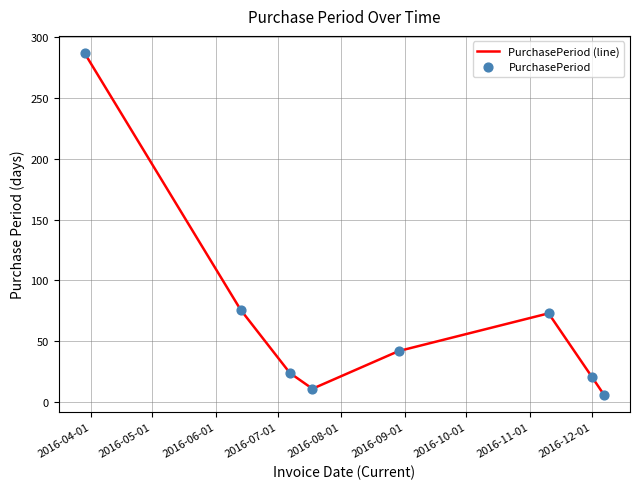

What is the average value?

68